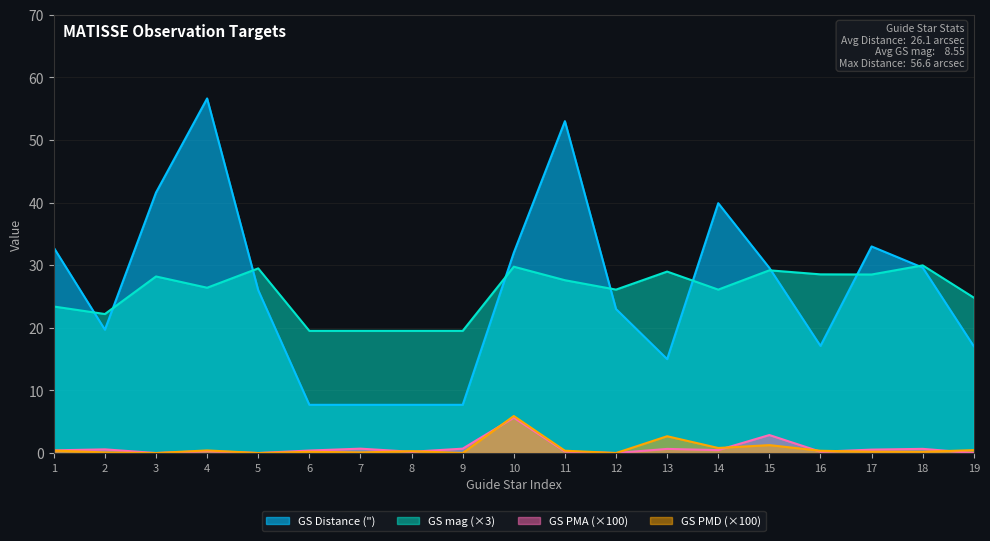

What is the greatest value displayed?

56.6